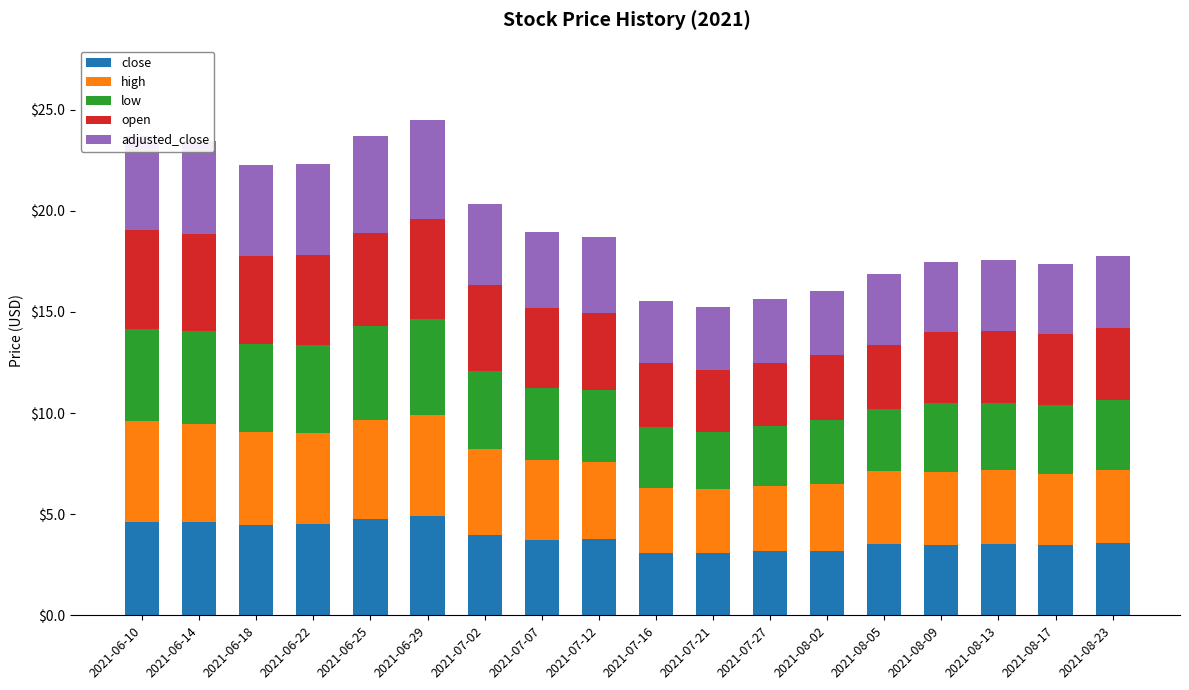

Are the bars horizontal?

No